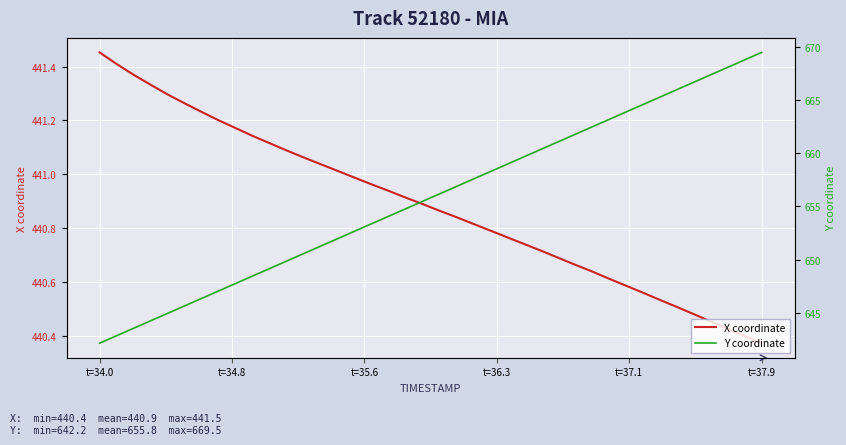

List the series in order of their overall mean, highest first.

Y coordinate, X coordinate